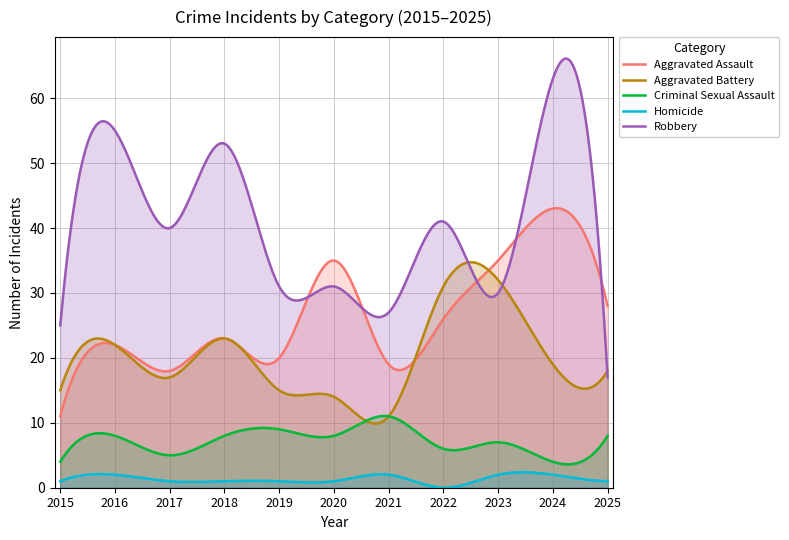

The value of Aggravated Assault at 2019 is 35. True or false?

False